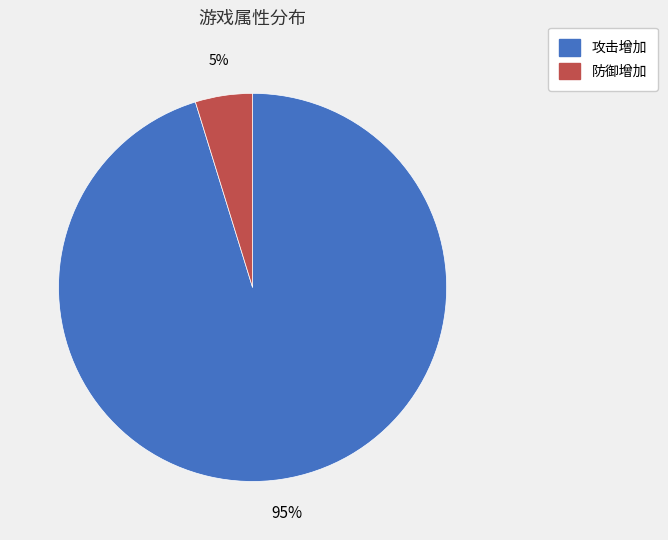

Rank the categories by value from highest to lowest.

攻击增加, 防御增加